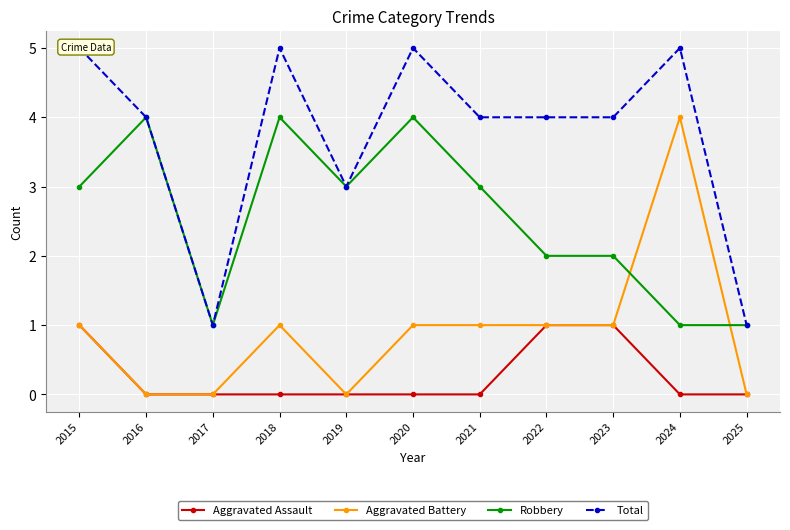

Between 2020 and 2023, which series saw the biggest shift?

Robbery